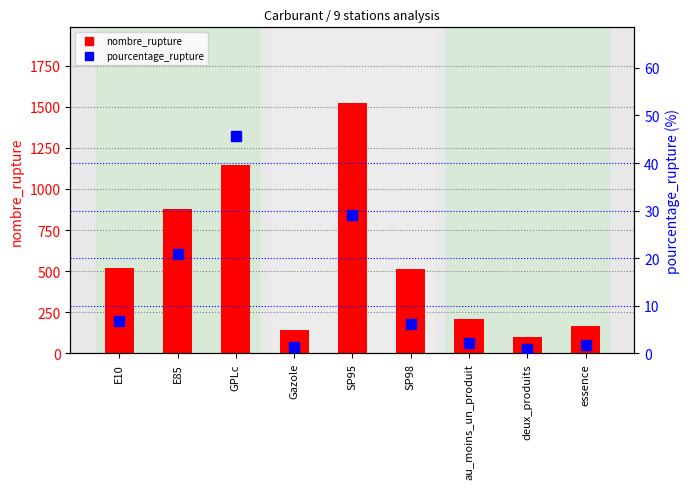

Reading right to left, list all the values displayed in this chart.

nombre_rupture: 167.0	99.0	208.0	515.0	1525.0	140.0	1146.0	875.0	521.0
pourcentage_rupture: 1.7	1.0	2.1	6.1	29.2	1.4	45.7	20.9	6.8